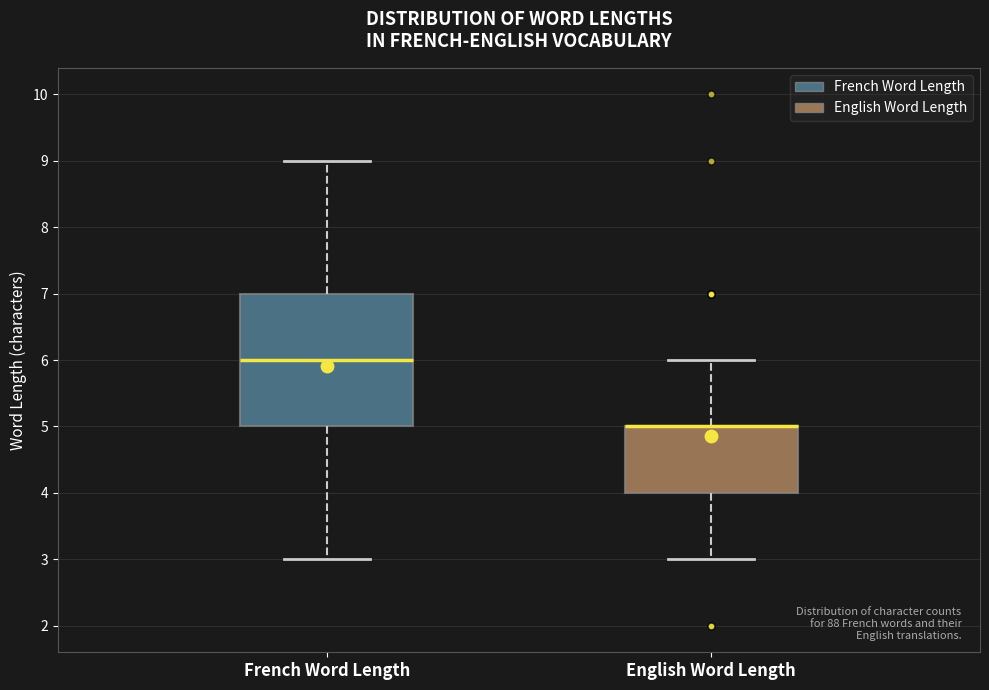

Which box is the tallest, from its lower edge to its upper edge?

French Word Length